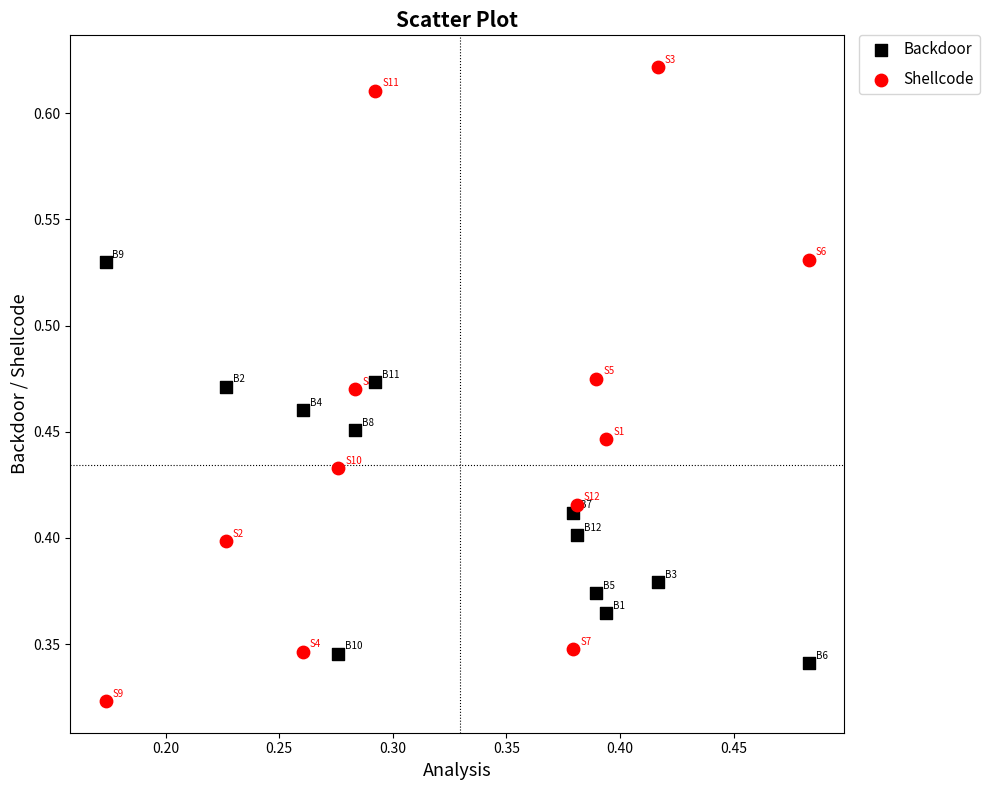

What are all the series names shown in the legend?

Backdoor, Shellcode